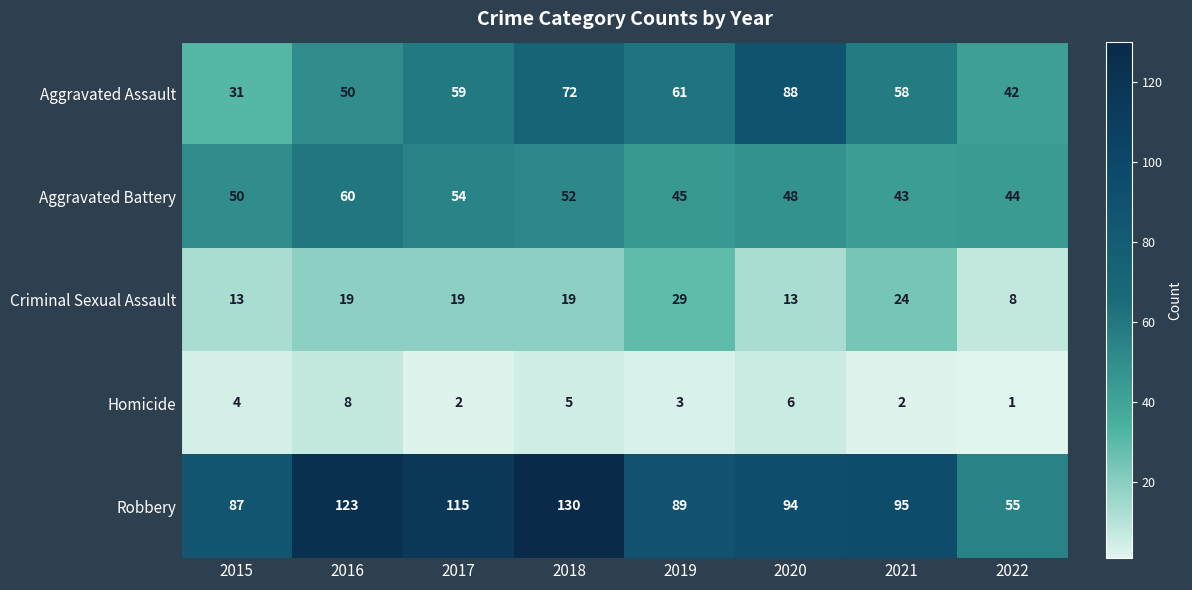

The value of Robbery at 2021 is 166. True or false?

False